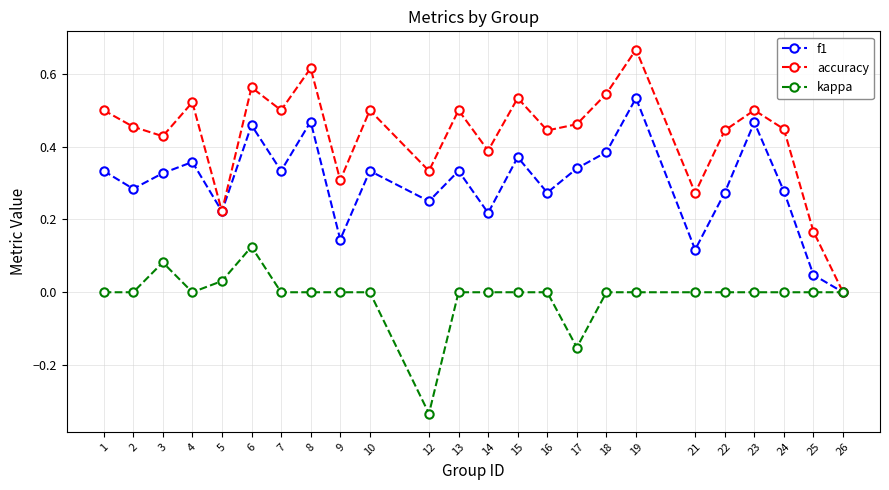

How many categories are shown in the chart?

24